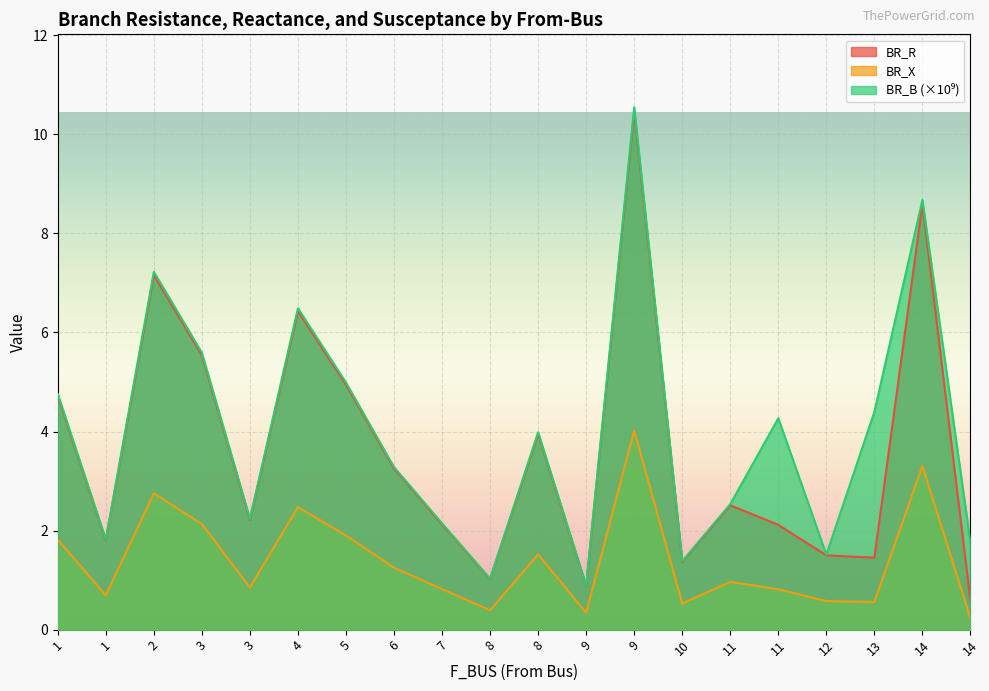

Which label corresponds to the largest value in the chart?

9